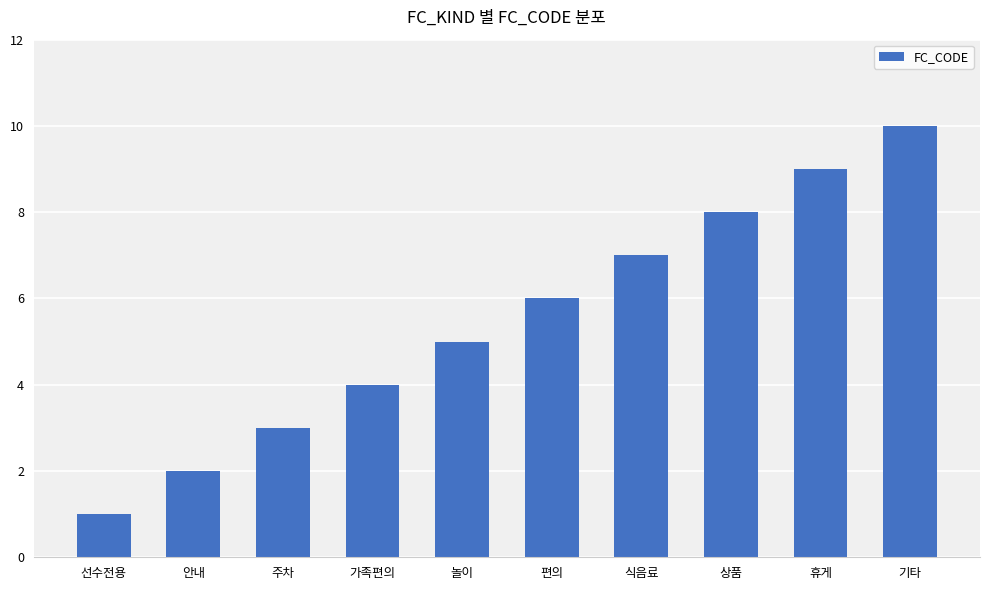

What is the ratio of the value at 놀이 to the value at 식음료?

0.7